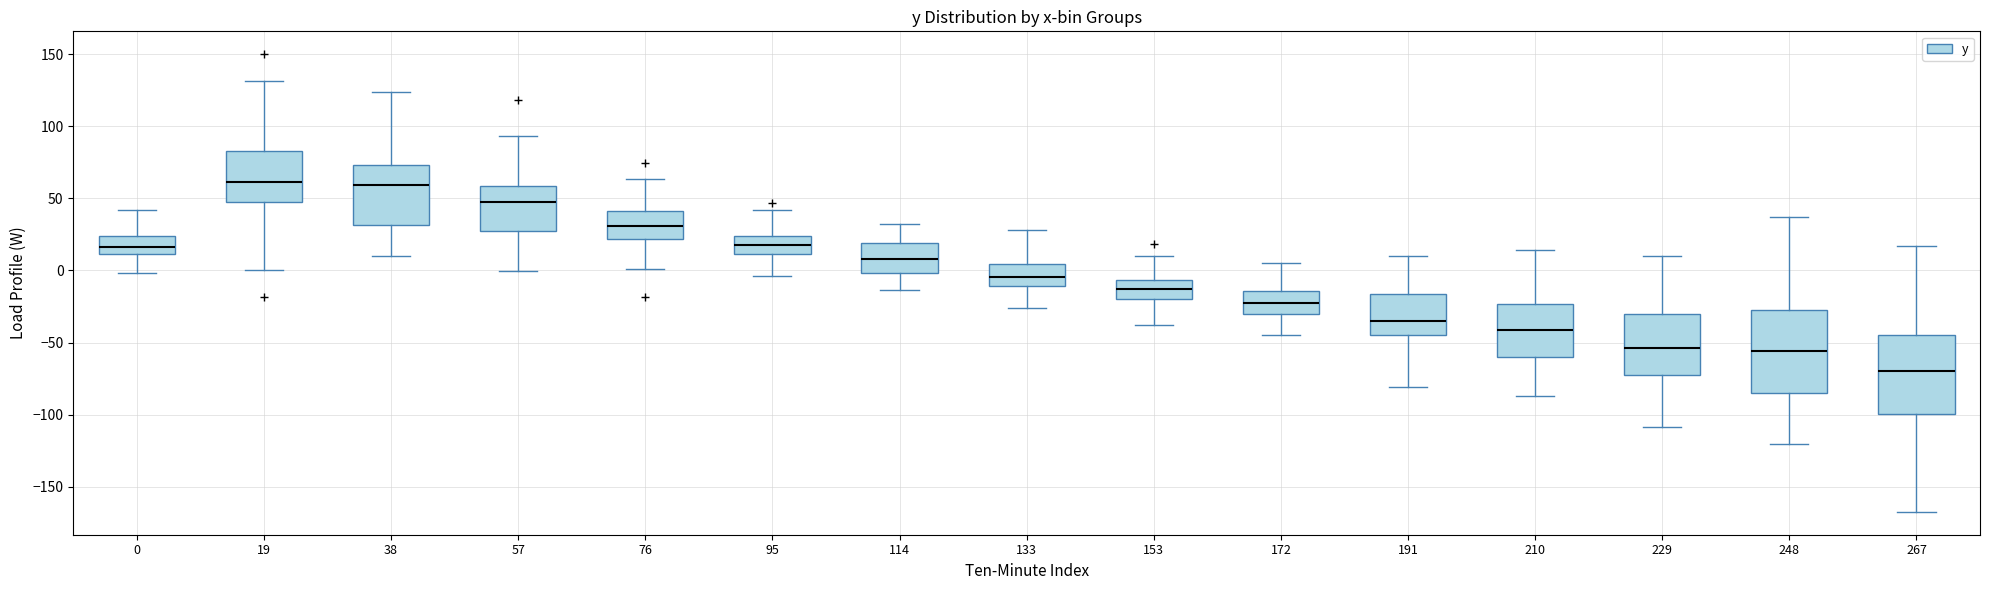

Where is the upper edge of the box at x = 76 on the y-axis? The values are not printed on the chart, so give them approximately, as read against the axis.

40